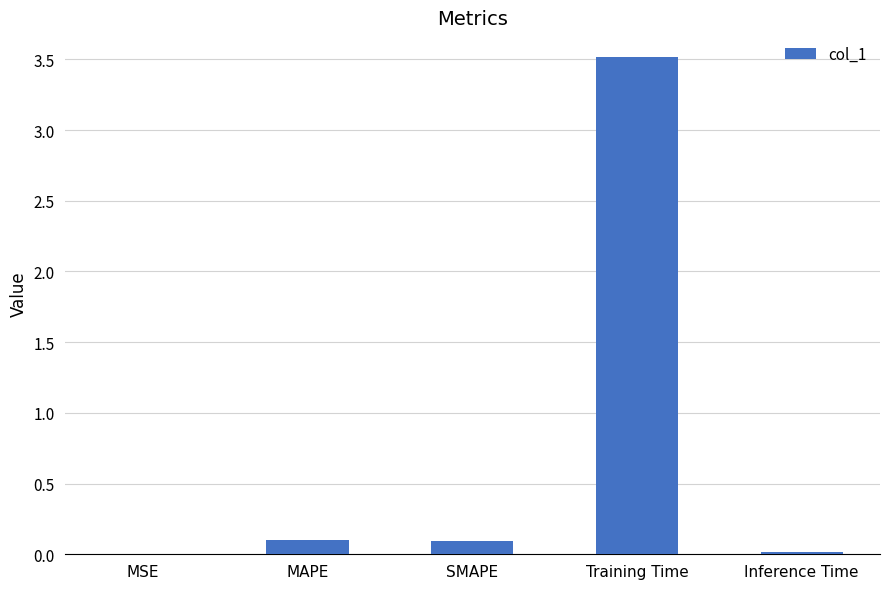

The chart shows a value of 0.0 at MSE. True or false?

True